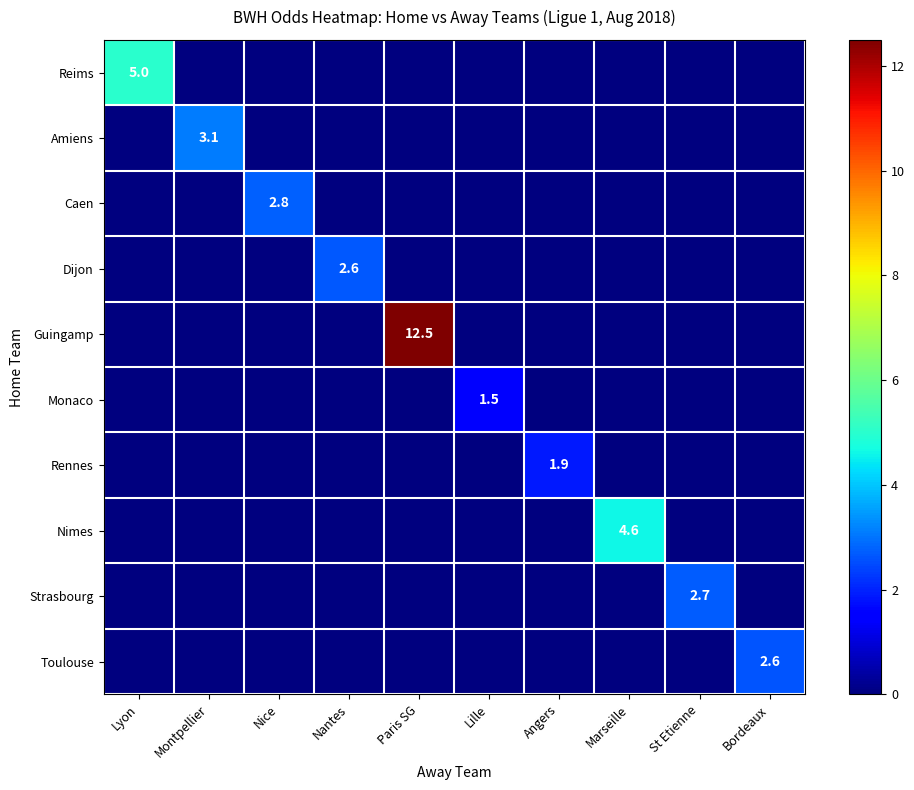

What is the greatest value displayed?

12.5